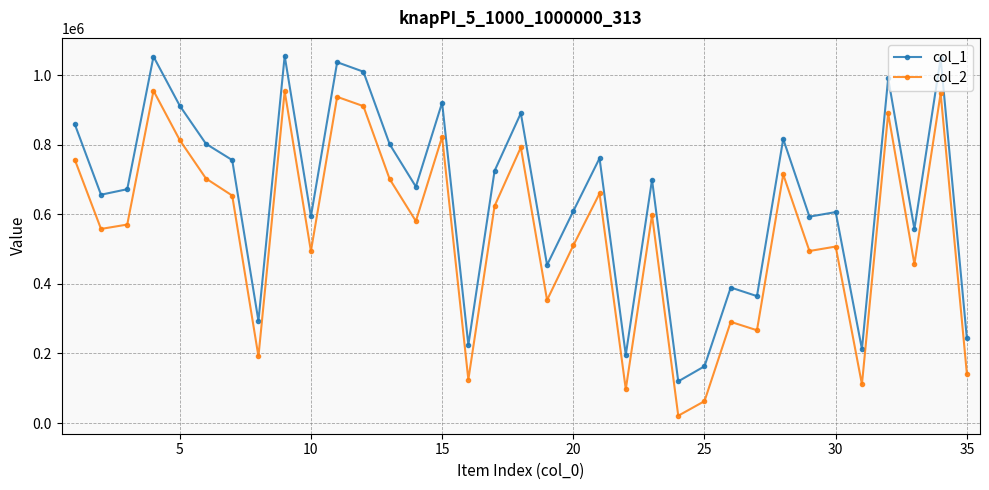

True or false: col_2 and col_1 cross at least once.

False